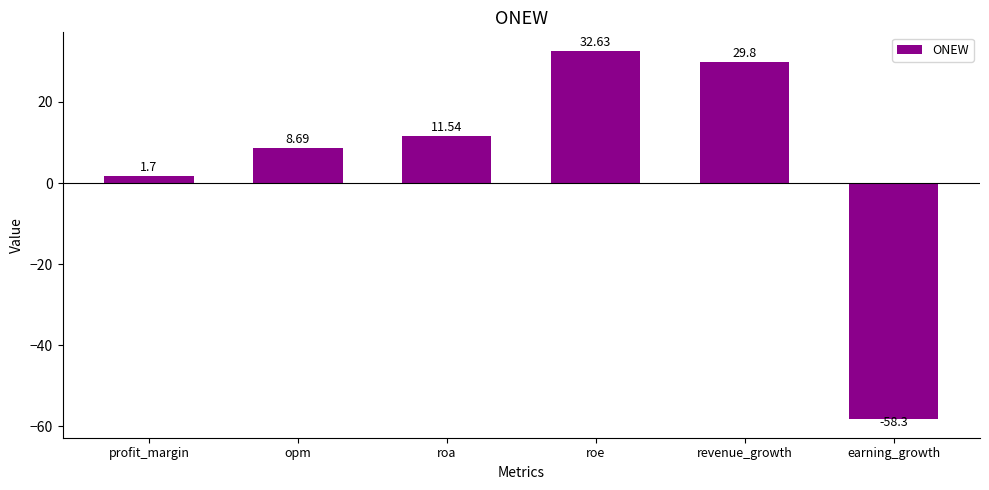

How many bars are there in total?

6